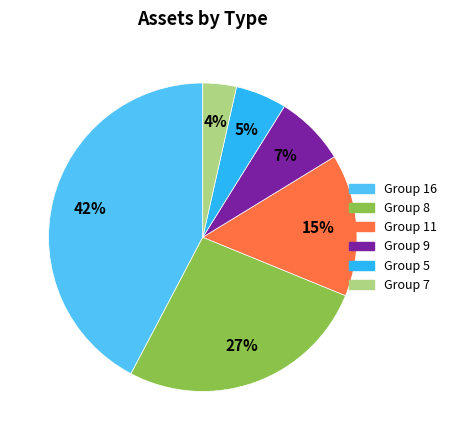

To the nearest percent, what is the average slice percentage?

17%